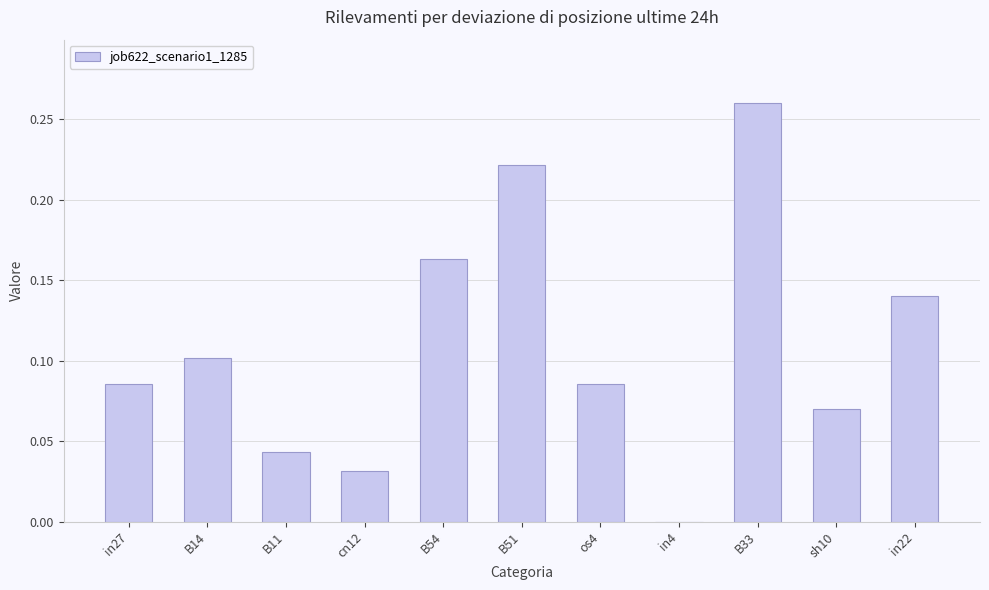

How many data points are above 0?

10